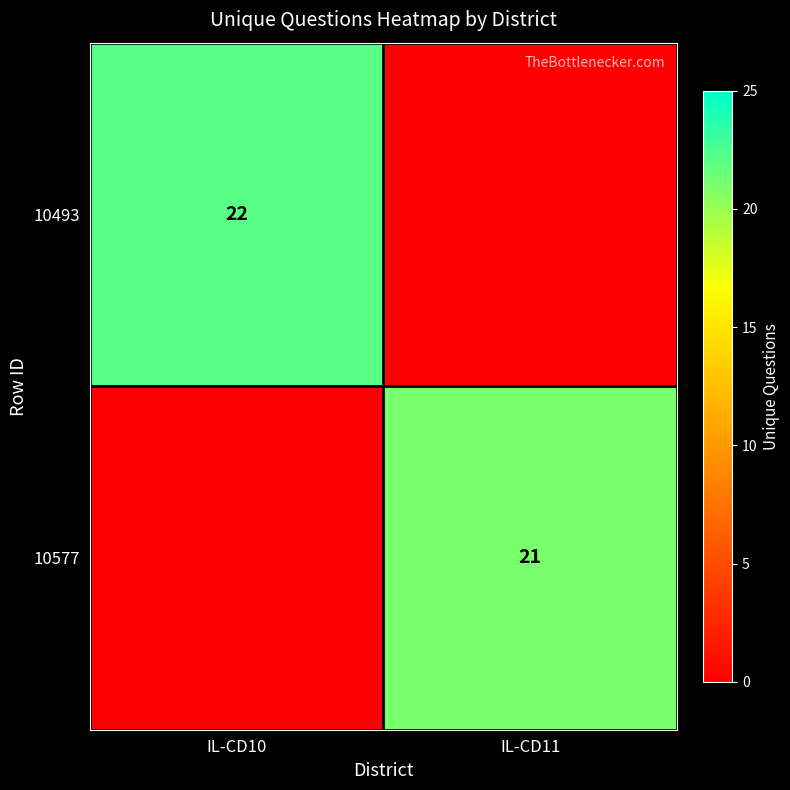

The 10493 series shows 6 at IL-CD10. True or false?

False